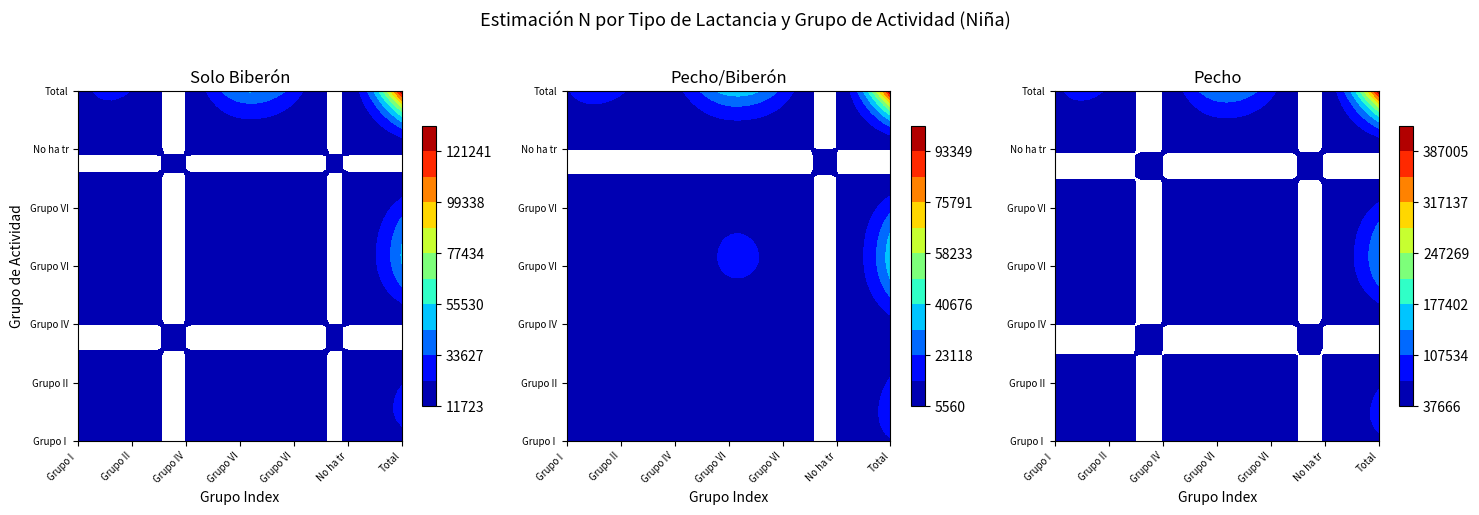

At which label is Pecho/biberon closest to 53844?

Grupo VI